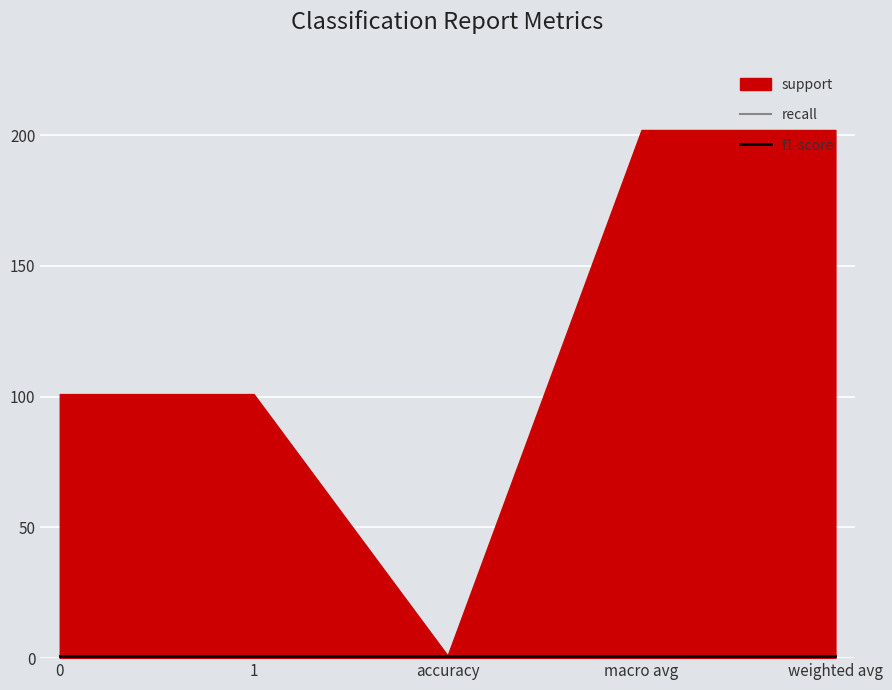

What is the label of the 3rd point from the left?

accuracy